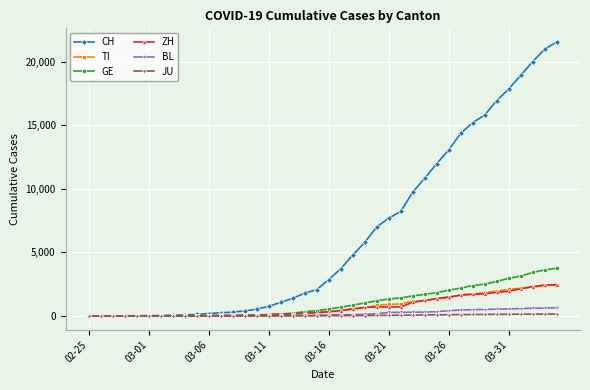

Which series has the largest total across all categories?

CH